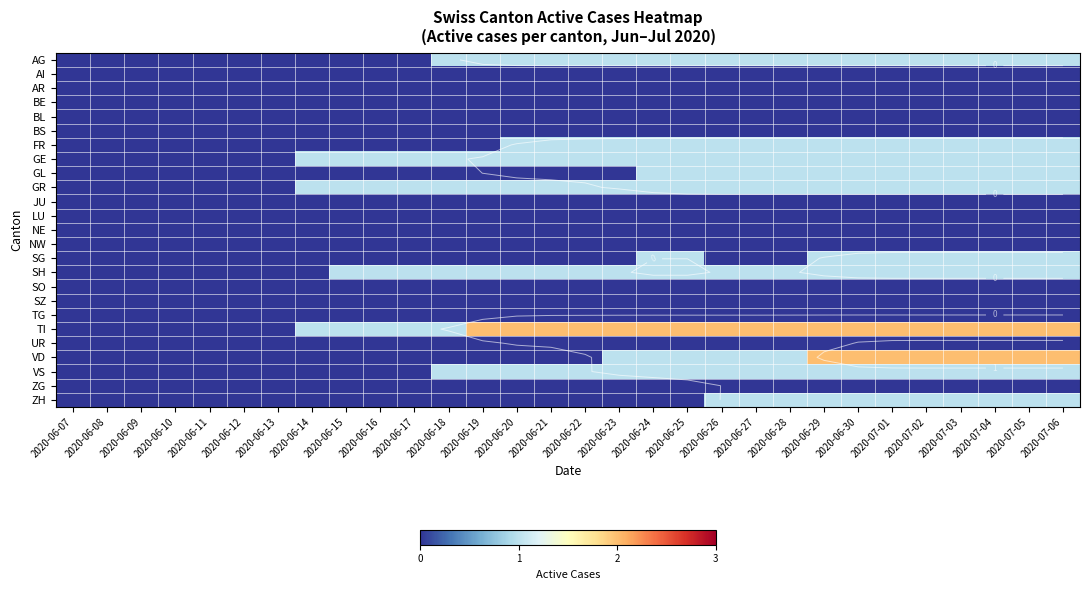

Rank the categories by SH value from highest to lowest.

2020-06-15, 2020-06-16, 2020-06-17, 2020-06-18, 2020-06-19, 2020-06-20, 2020-06-21, 2020-06-22, 2020-06-23, 2020-06-24, 2020-06-25, 2020-06-26, 2020-06-27, 2020-06-28, 2020-06-29, 2020-06-30, 2020-07-01, 2020-07-02, 2020-07-03, 2020-07-04, 2020-07-05, 2020-07-06, 2020-06-07, 2020-06-08, 2020-06-09, 2020-06-10, 2020-06-11, 2020-06-12, 2020-06-13, 2020-06-14